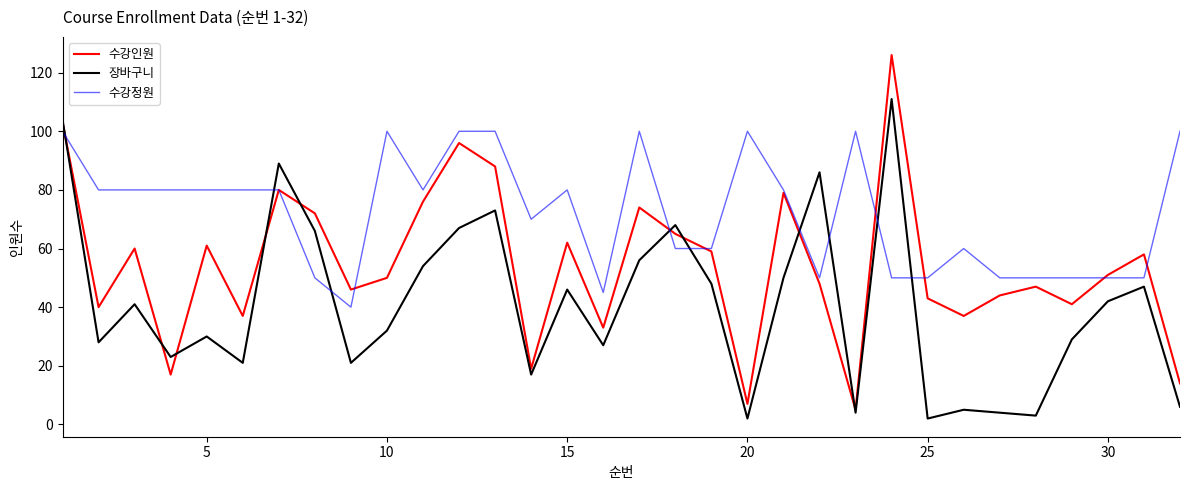

How many lines are shown in the chart?

3